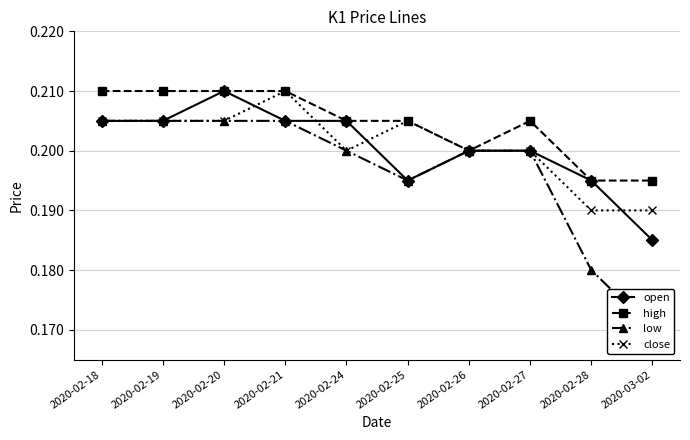

Rank the categories by high value from highest to lowest.

2020-02-18, 2020-02-19, 2020-02-20, 2020-02-21, 2020-02-24, 2020-02-25, 2020-02-27, 2020-02-26, 2020-02-28, 2020-03-02